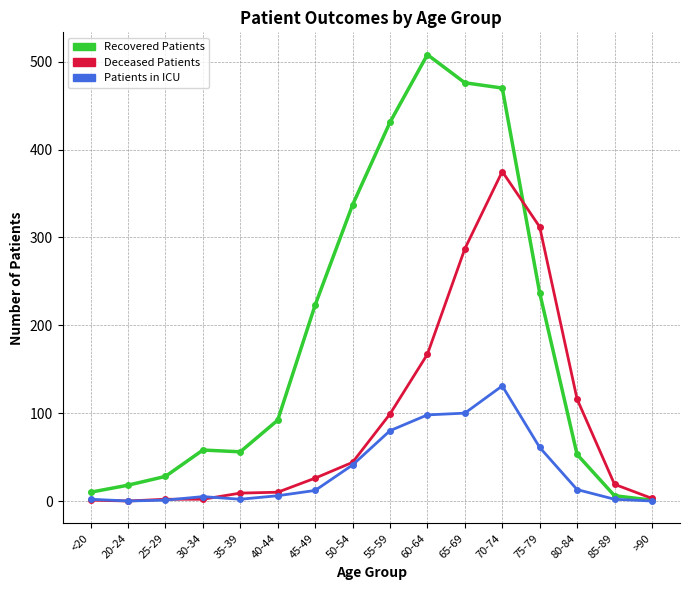

How many categories are shown in the chart?

16